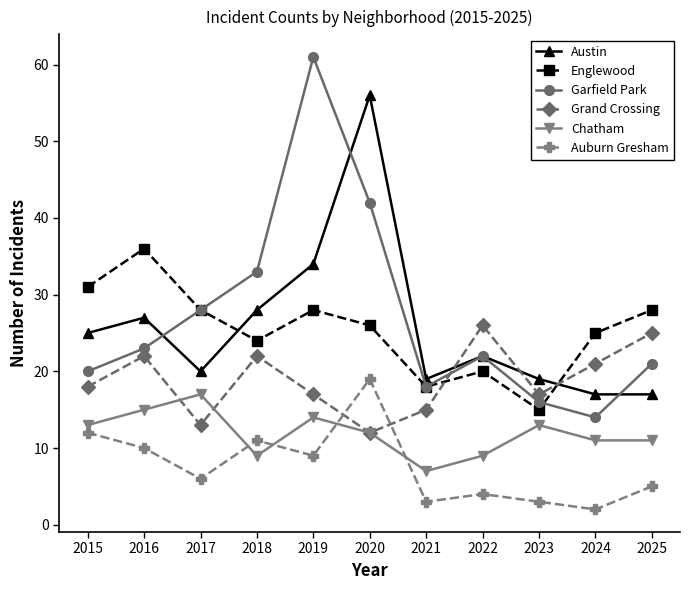

Rank the series by their maximum value, from lowest to highest.

Chatham, Auburn Gresham, Grand Crossing, Englewood, Austin, Garfield Park